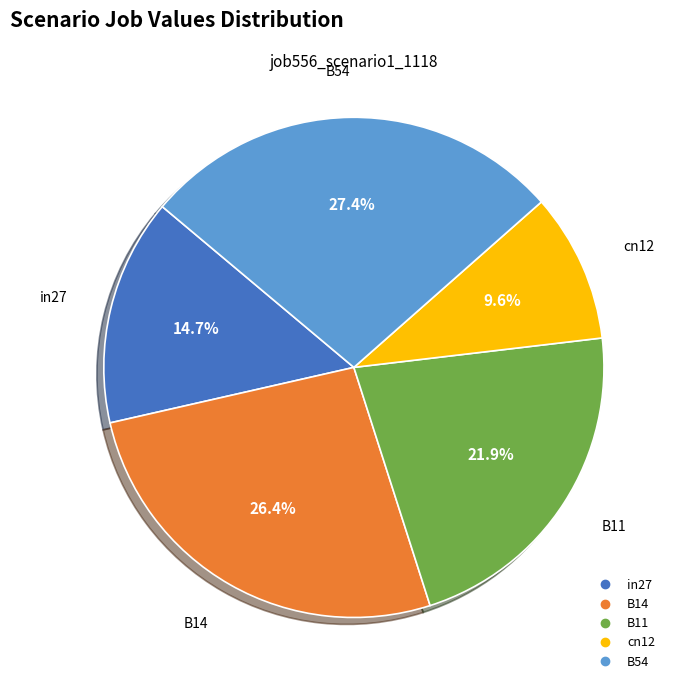

How many slices are in this pie chart?

5